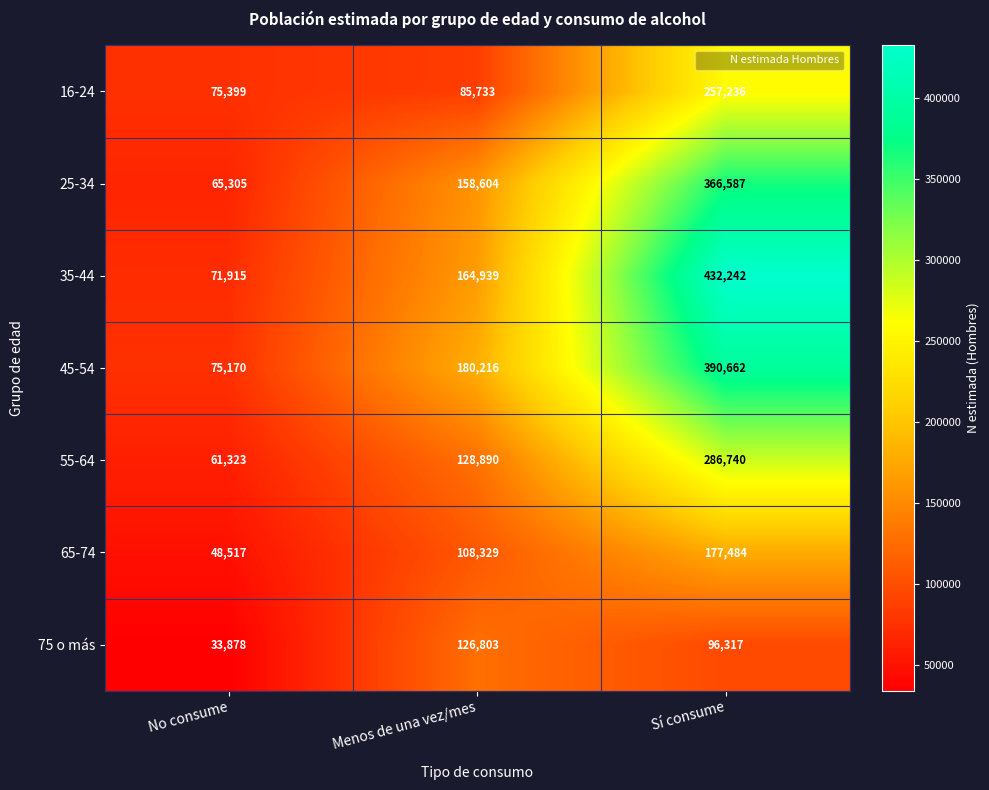

What is the smallest value displayed?

33878